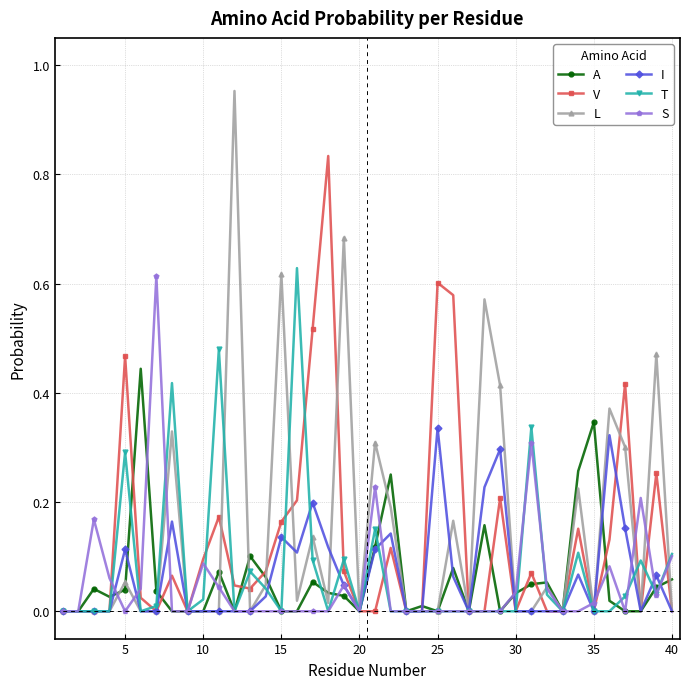

True or false: L has more than 1 points higher than both neighbors.

True